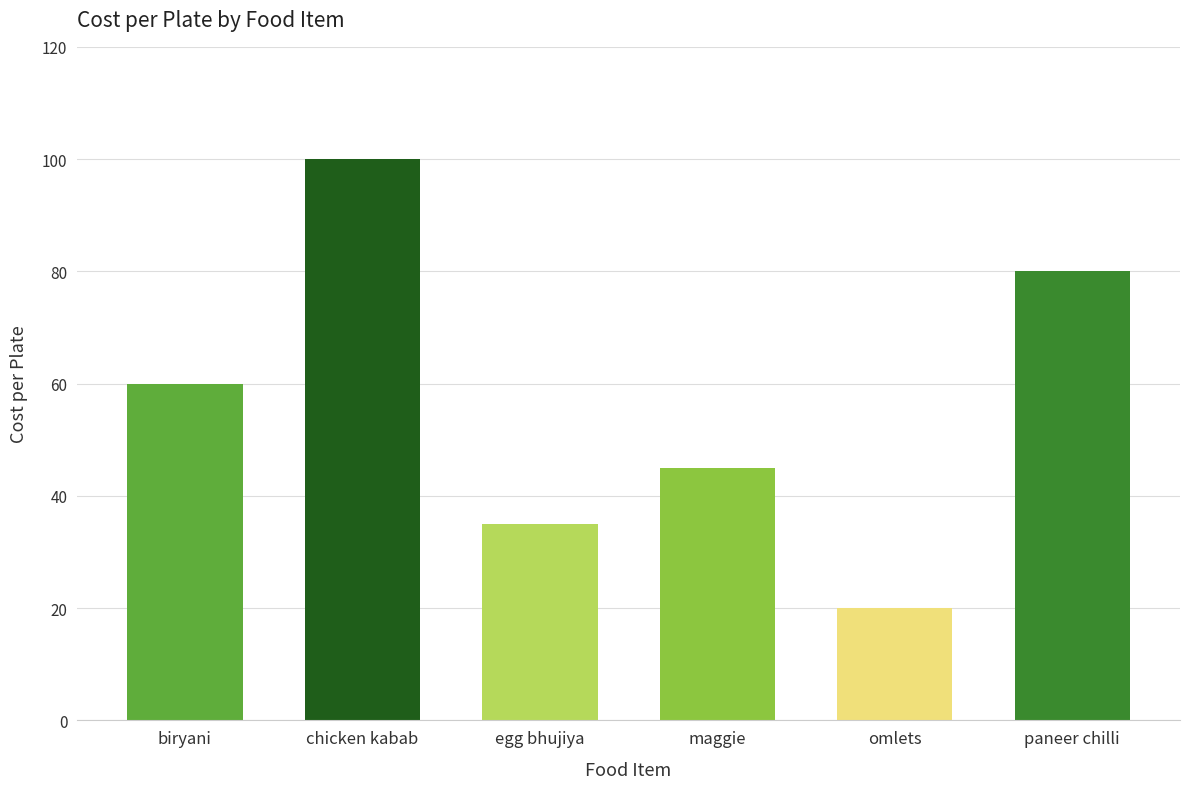

Are the bars grouped side by side (vs. stacked)?

No